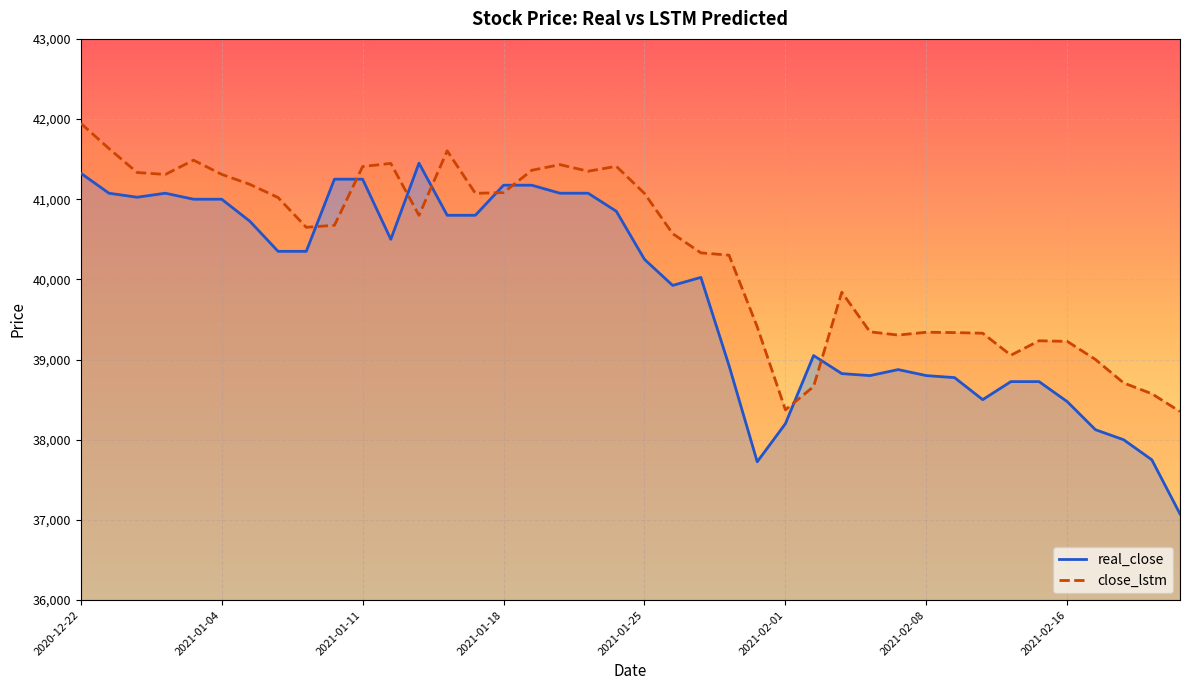

True or false: close_lstm and real_close intersect in this chart.

True